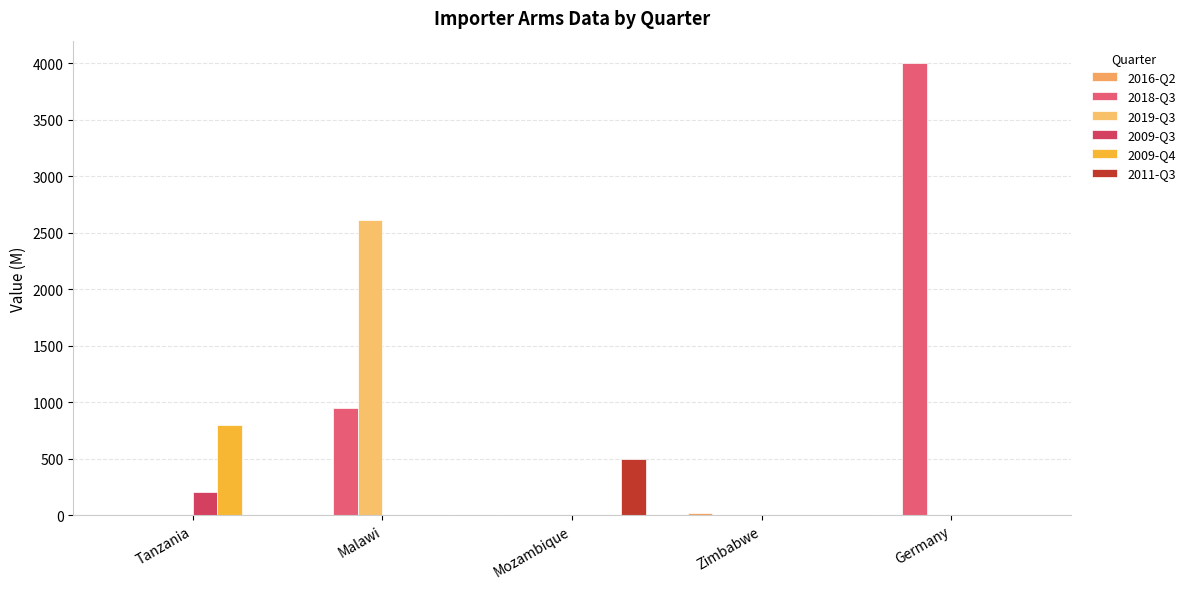

Reading left to right, what are all the values shown in this chart?

2016-Q2: 0	0	0	20	0
2018-Q3: 0	950	0	0	4000
2019-Q3: 0	2615	0	0	0
2009-Q3: 200	0	0	0	0
2009-Q4: 800	0	0	0	0
2011-Q3: 0	0	500	0	0